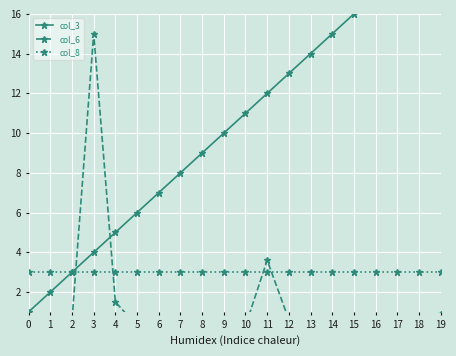

Is it true that col_6 equals 0.4 at 10?

False